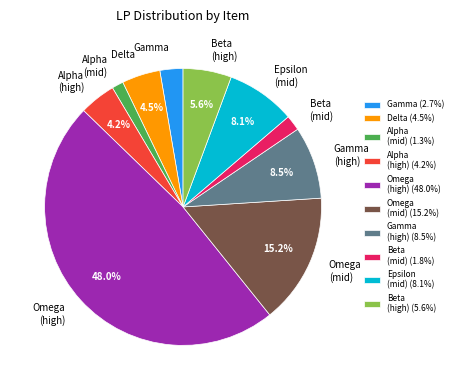

Does any single category account for the majority?

No